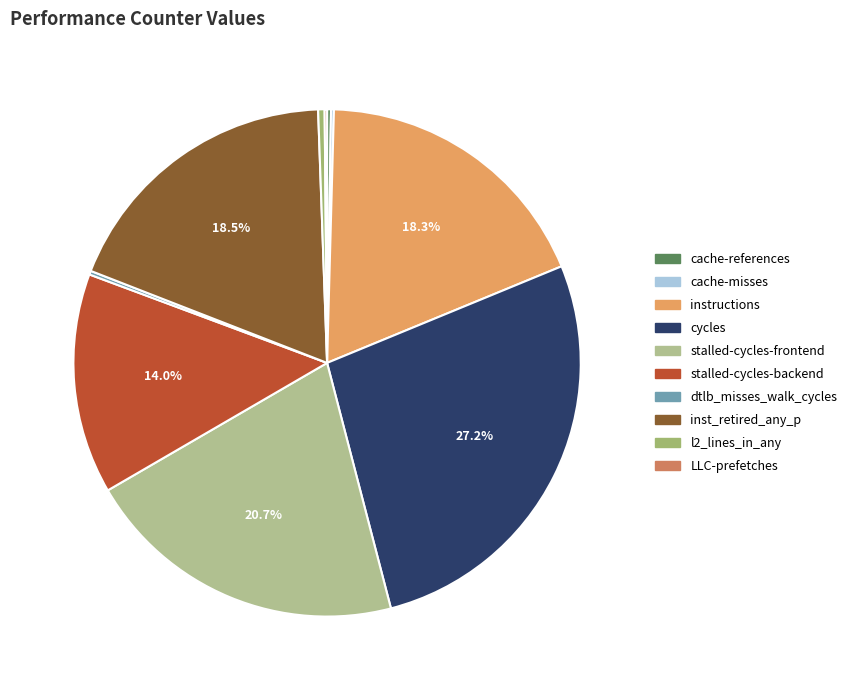

True or false: dtlb_misses_walk_cycles accounts for 0% of the total.

True